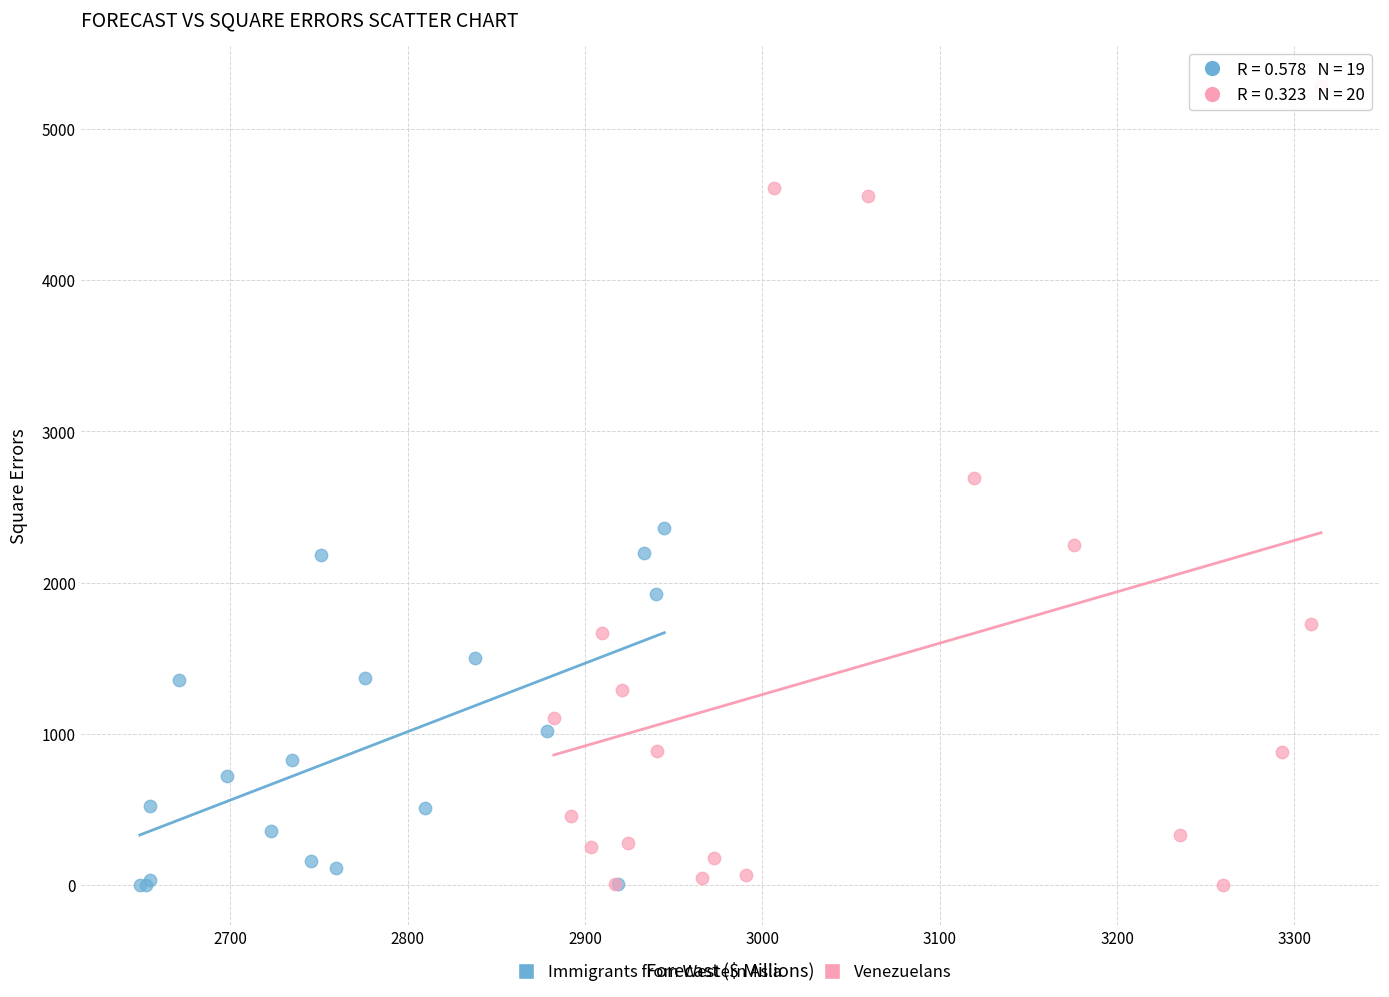

What are all the series names shown in the legend?

Immigrants from Western Asia, Venezuelans